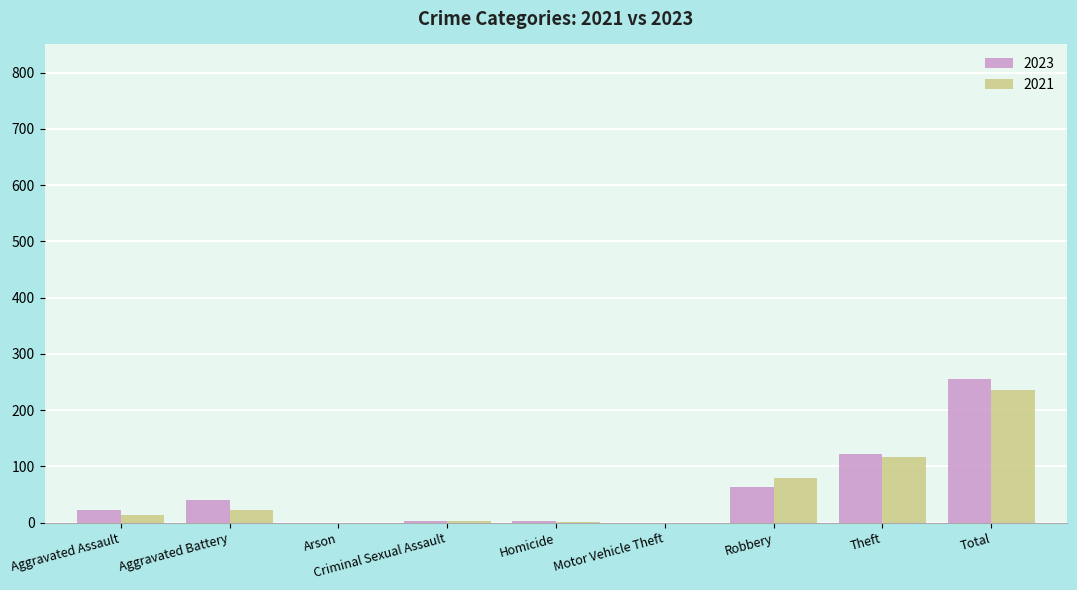

How many categories are shown in the chart?

9